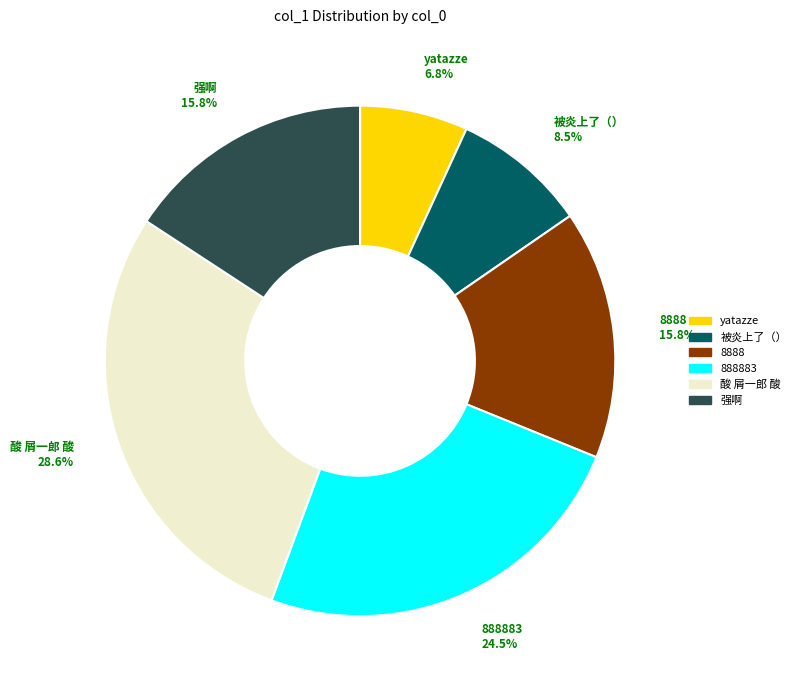

Does any single category account for the majority?

No